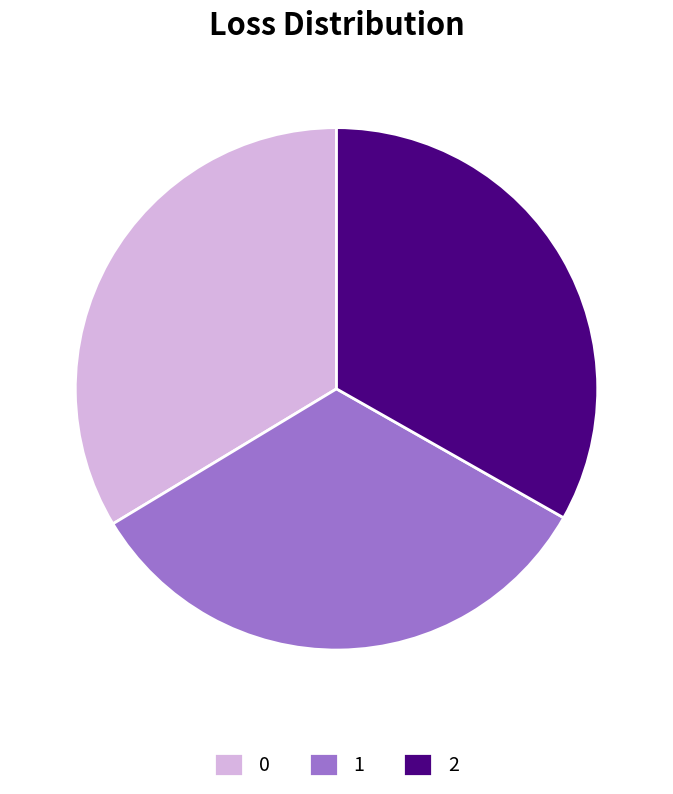

Is it true that 0 is 44% of the pie?

False